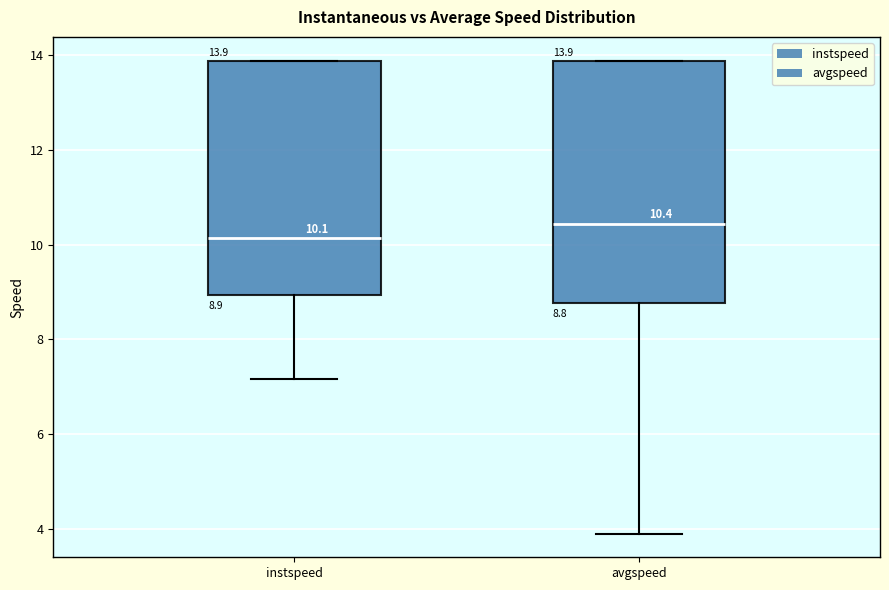

Which box's median line is the highest?

avgspeed